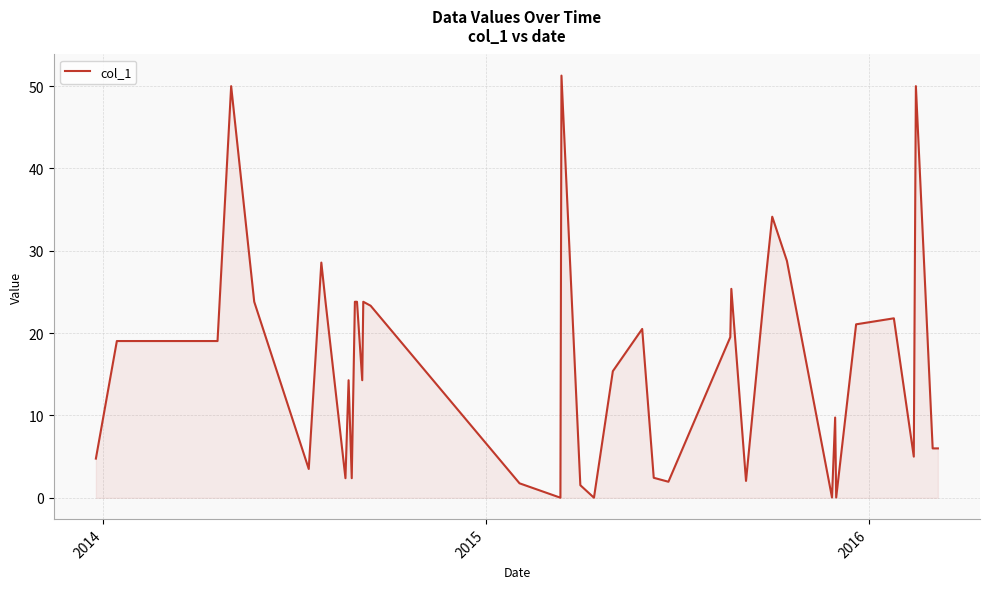

What is the greatest value displayed?

51.3